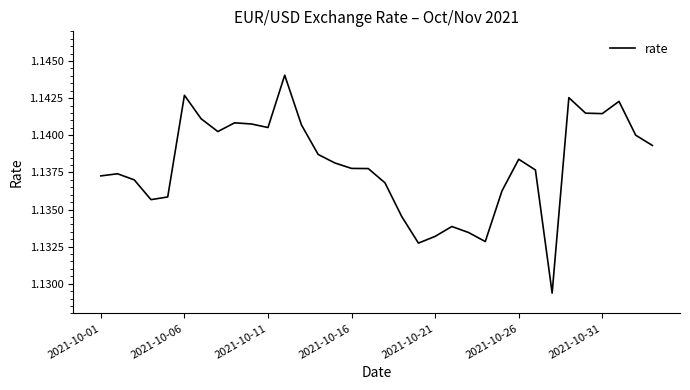

How many lines are shown in the chart?

1